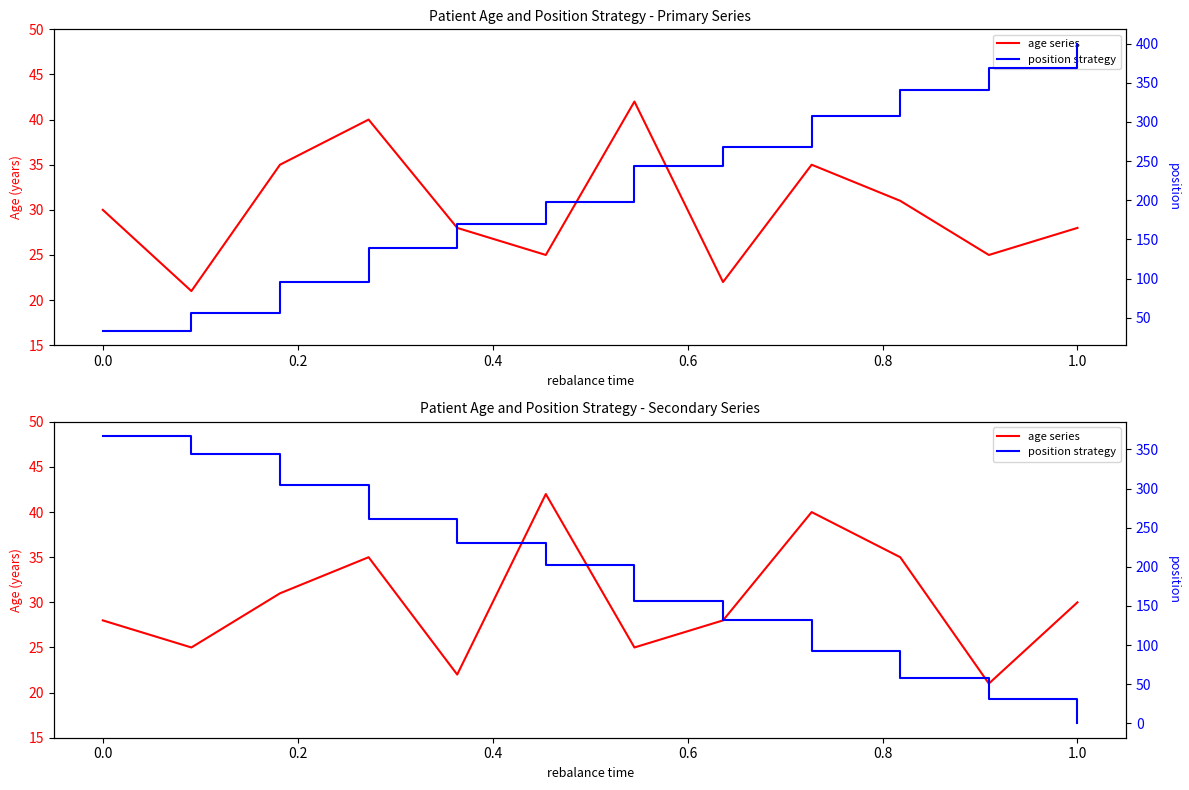

Does the chart have visible grid lines?

No